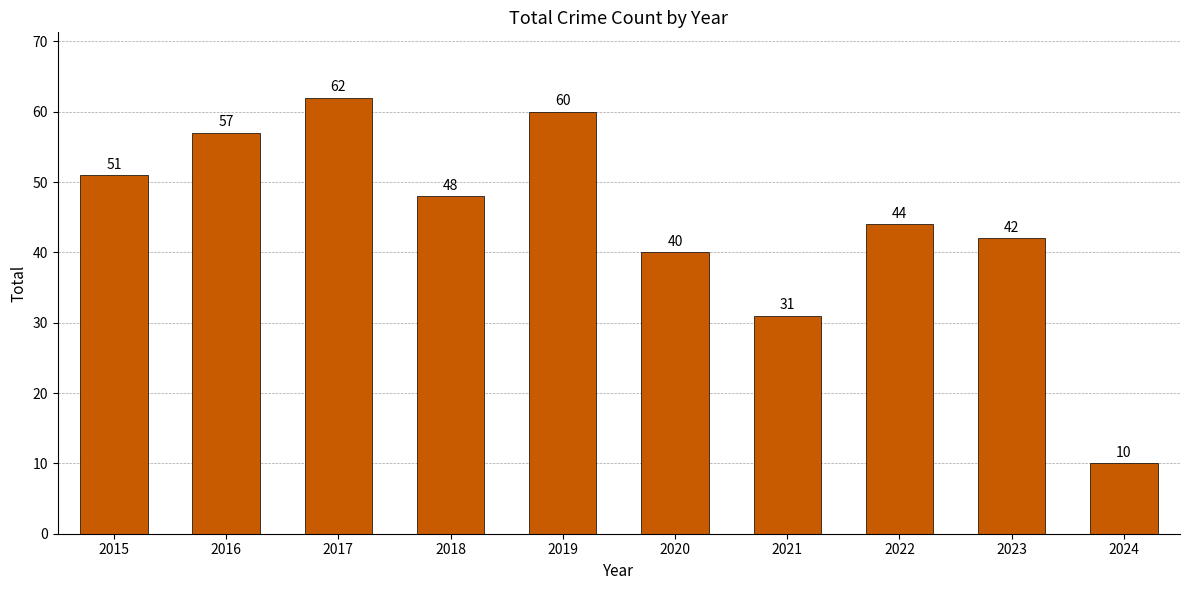

List the labels in order of value, smallest first.

2024, 2021, 2020, 2023, 2022, 2018, 2015, 2016, 2019, 2017